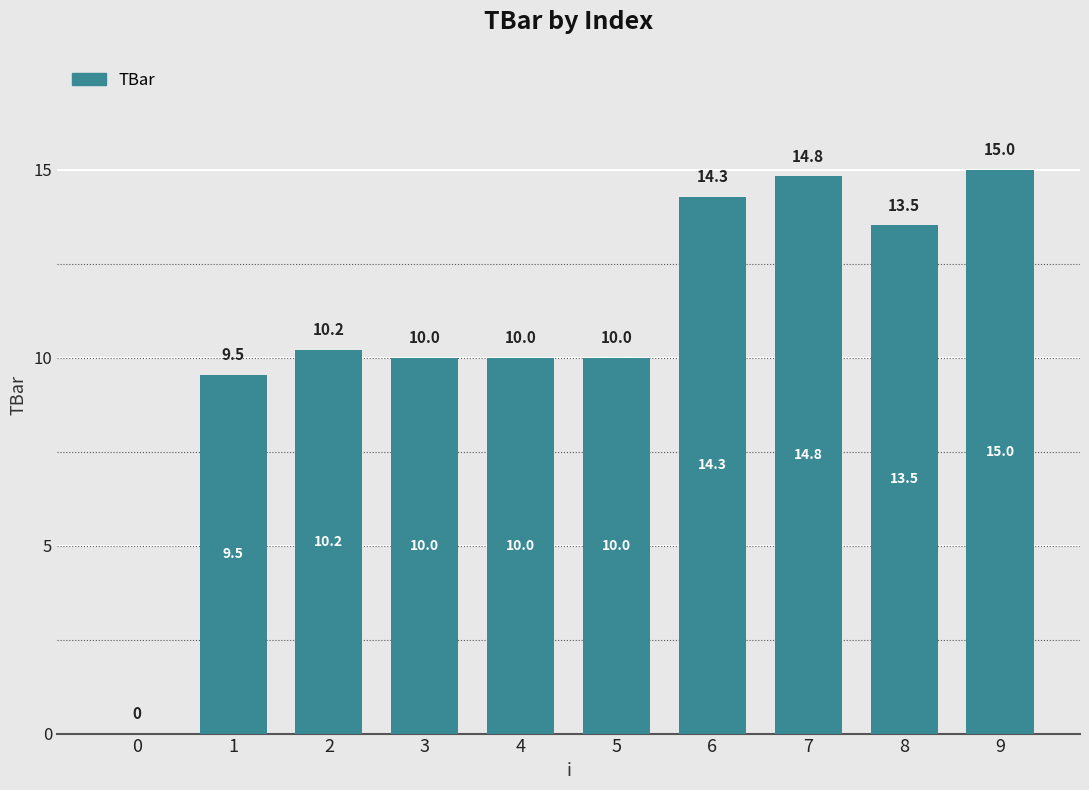

Reading left to right, what are all the values shown in this chart?

0=0.0	1=9.5	2=10.2	3=10.0	4=10.0	5=10.0	6=14.3	7=14.8	8=13.5	9=15.0